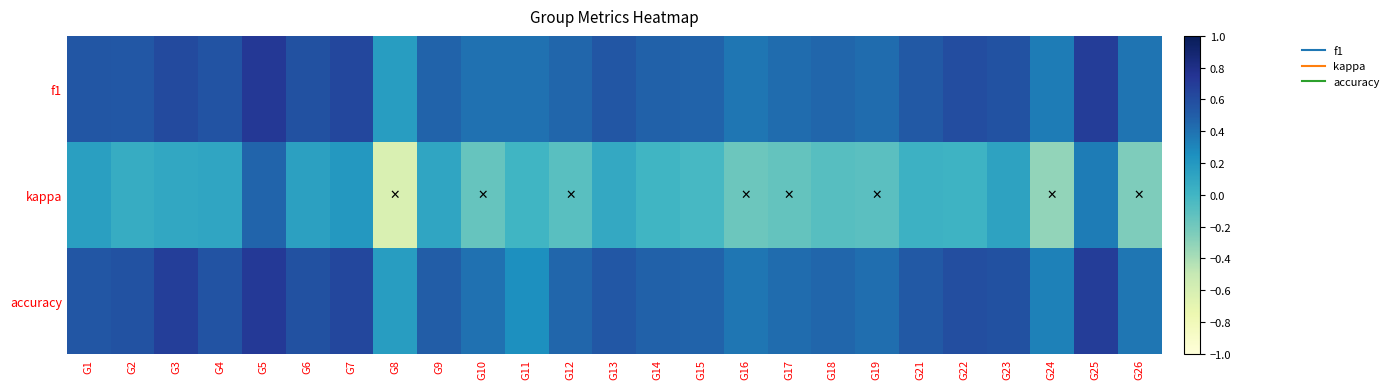

List the series in order of their peak value, highest first.

f1, accuracy, kappa